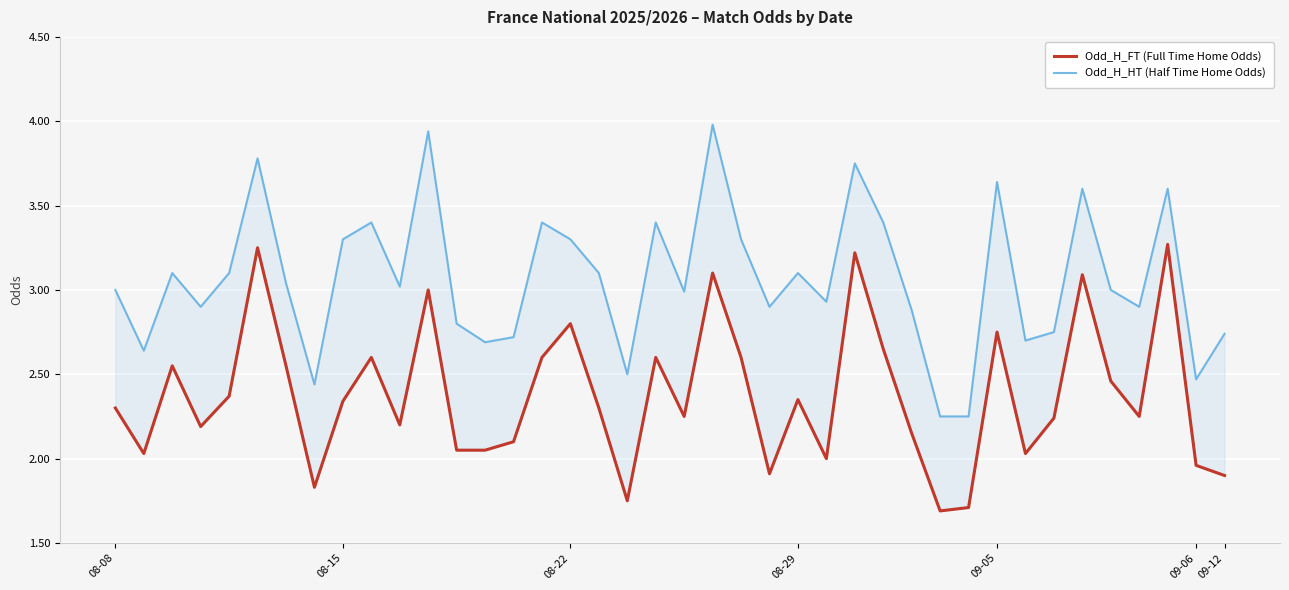

Between 19 and 10, which is larger?

19